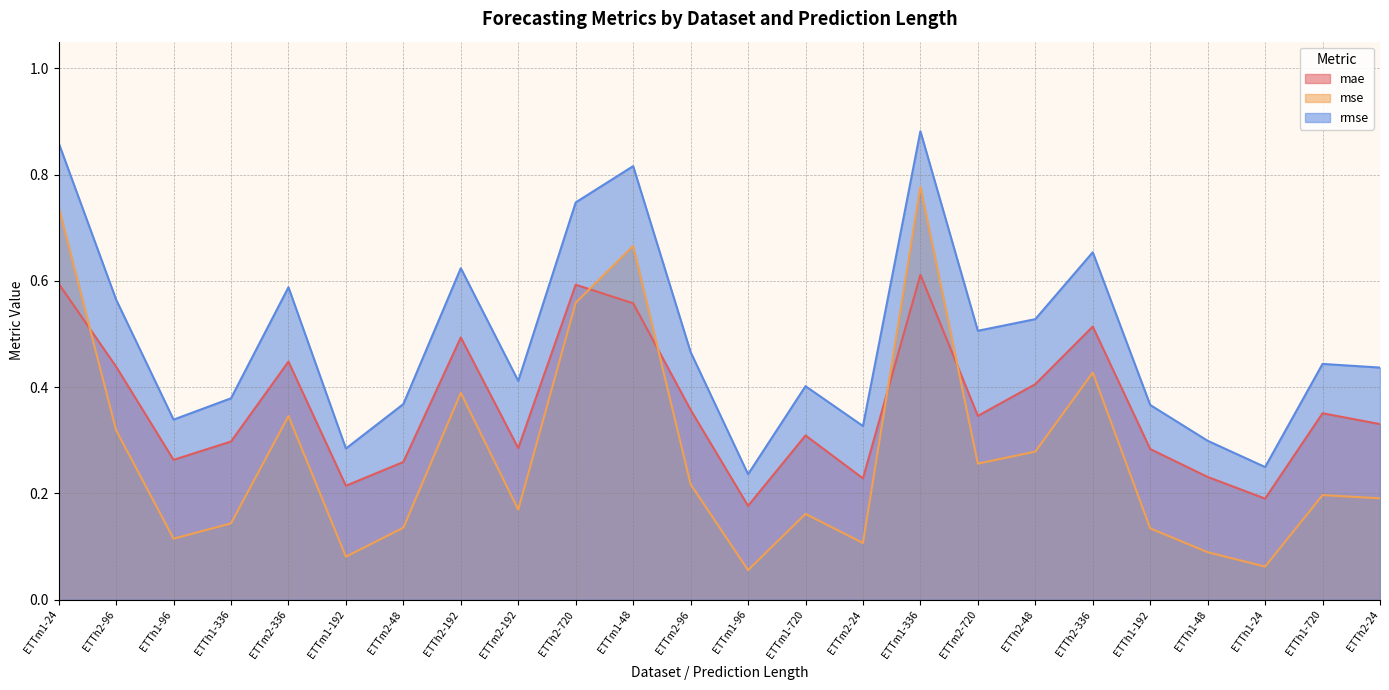

What is the difference between the maximum and minimum values in the rmse series?

0.6